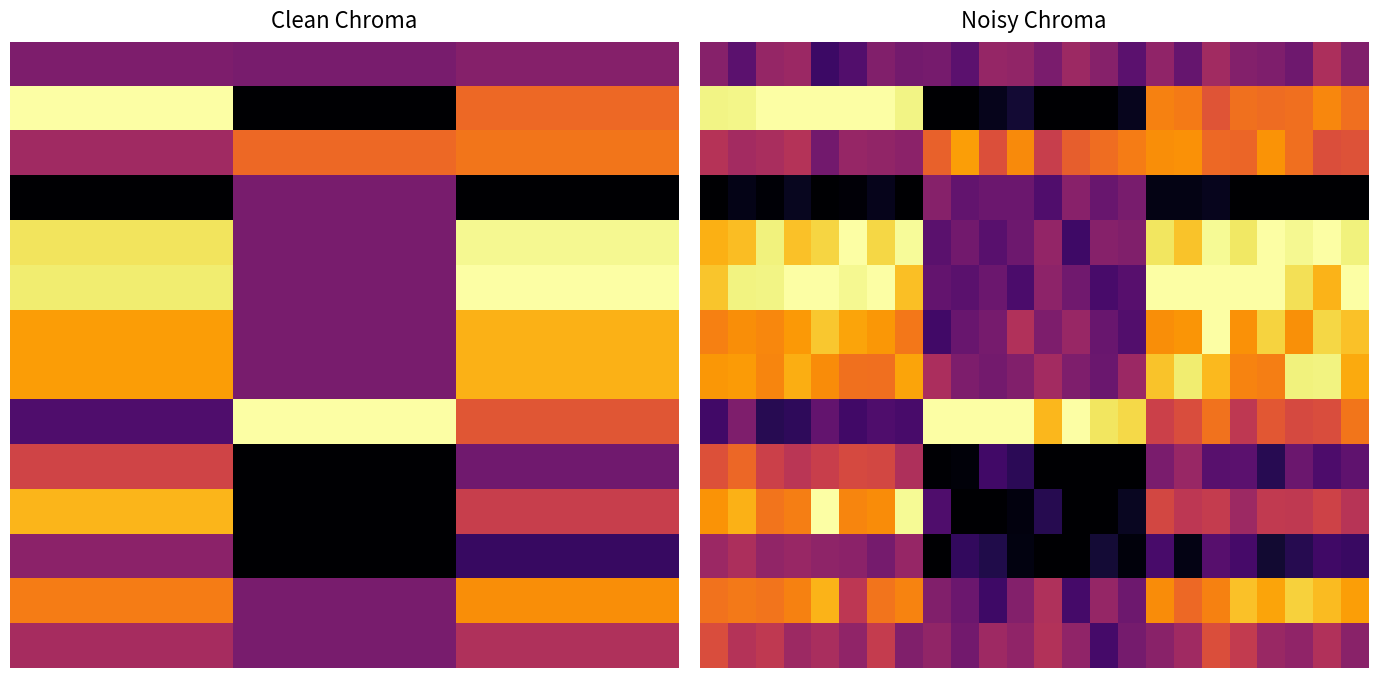

Which label corresponds to the smallest value in the chart?

8